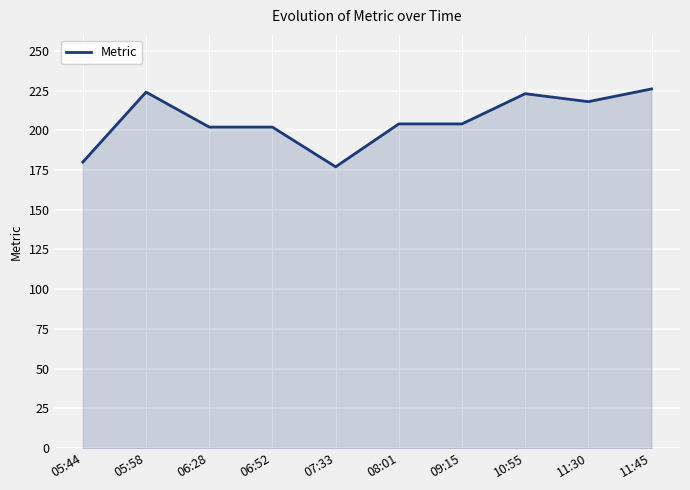

Where is the first local maximum?

05:58